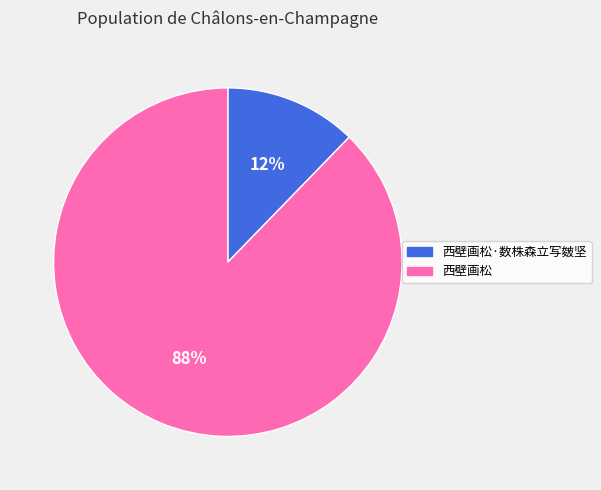

To the nearest percent, what is the combined percentage of 西壁画松 and 西壁画松·数株森立写皴坚?

100%